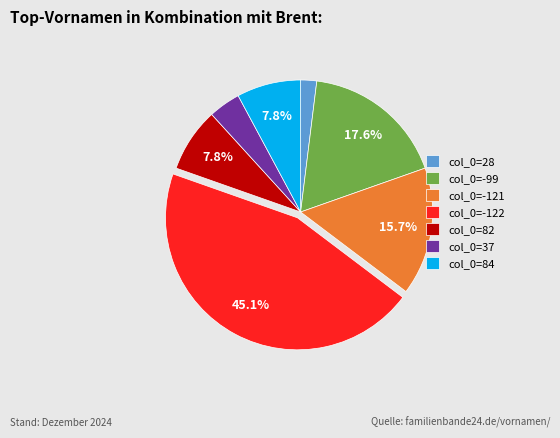

To the nearest percent, what is the average slice percentage?

14%